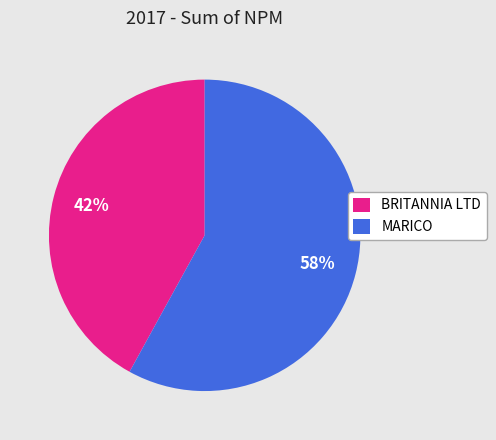

Rank the categories by value from lowest to highest.

BRITANNIA LTD, MARICO